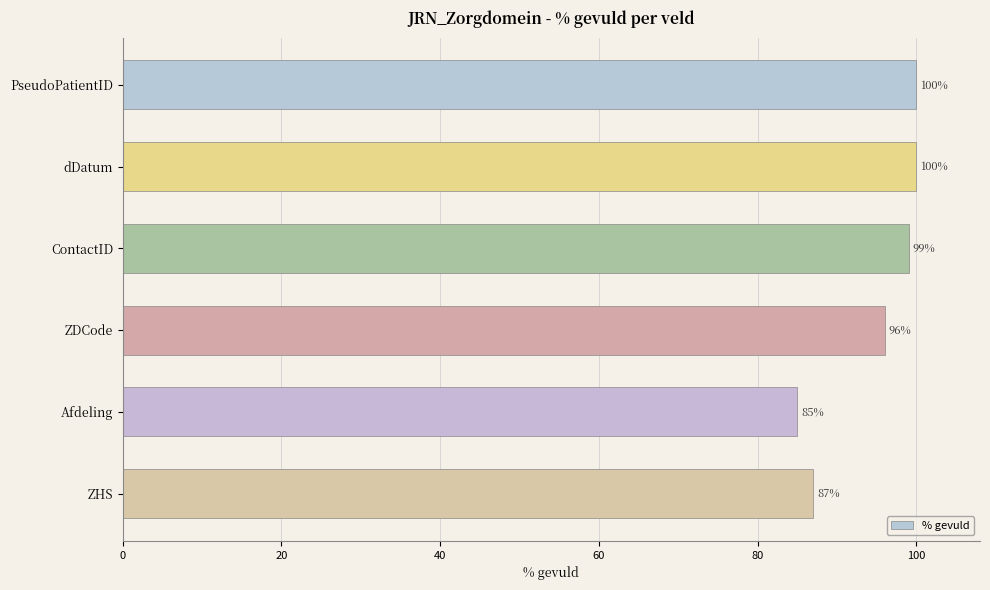

What is the minimum value shown in the chart?

85